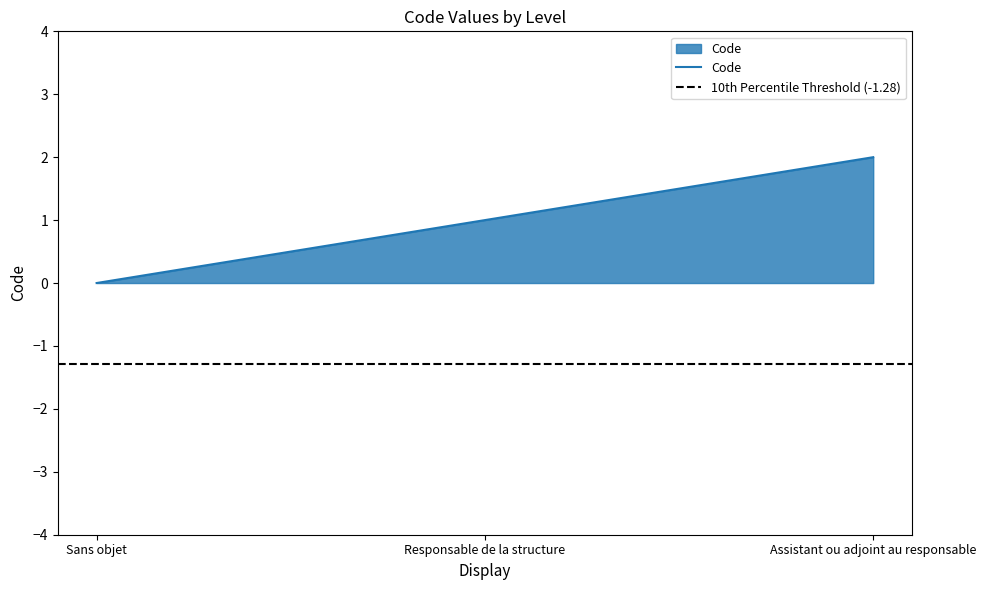

Reading left to right, extract all data points from this chart.

Sans objet=0	Responsable de la structure=1	Assistant ou adjoint au responsable=2